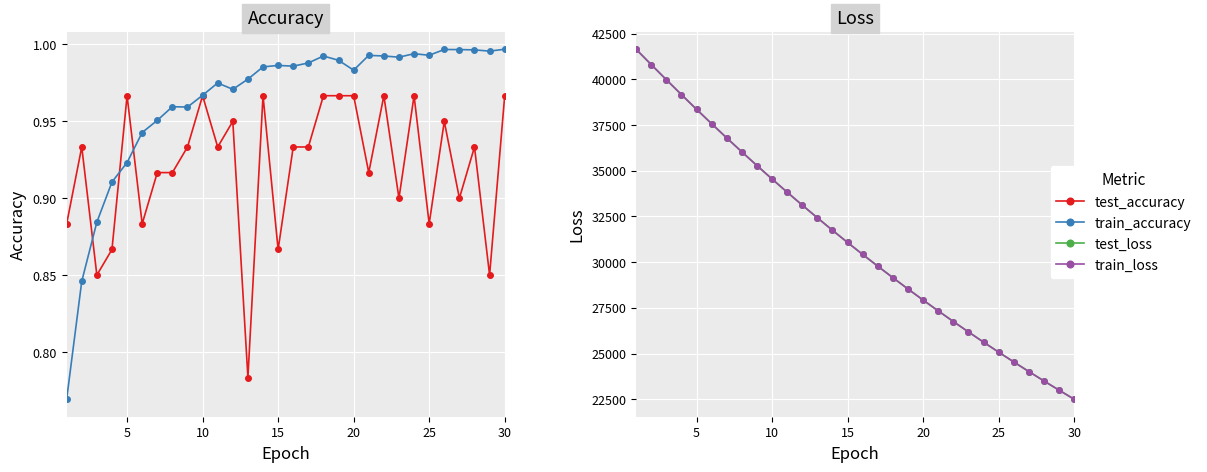

Which series changed the most between 20 and 10?

train_loss